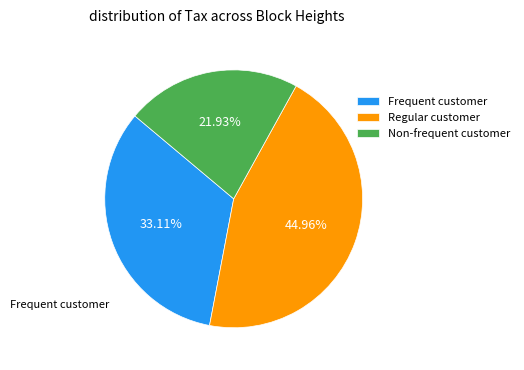

Rank the categories by value from highest to lowest.

Regular customer, Frequent customer, Non-frequent customer